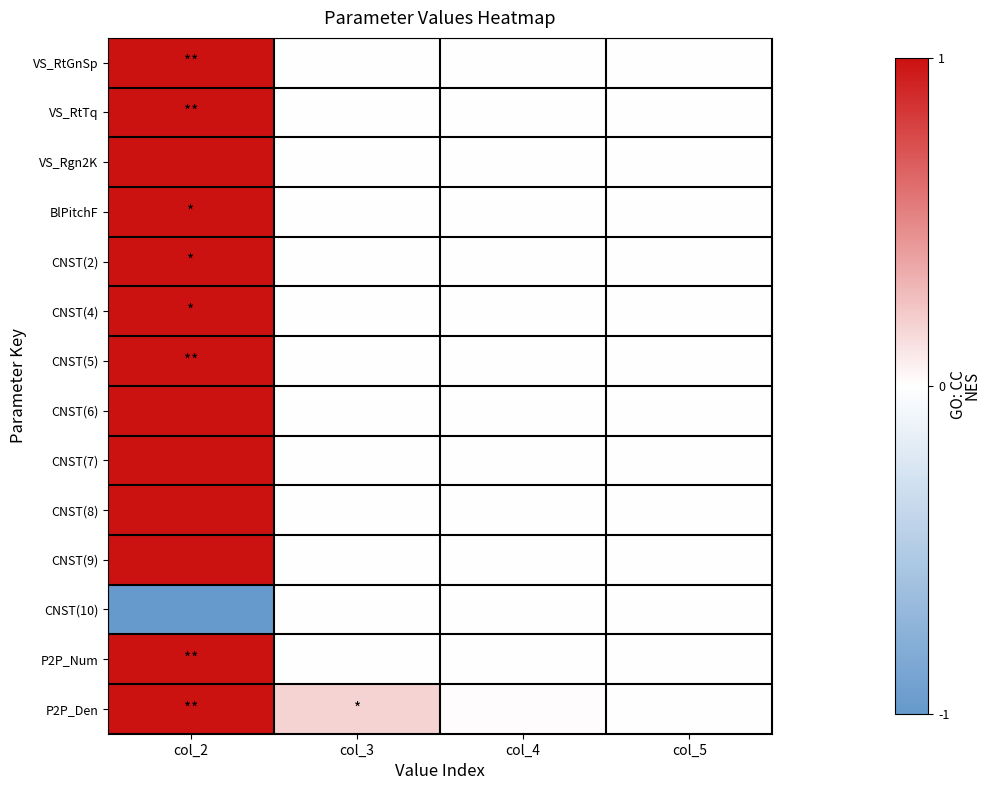

Reading left to right, extract all data points from this chart.

VS_RtGnSp: col_2=1.0	col_3=0.0	col_4=0.0	col_5=0.0
VS_RtTq: col_2=1.0	col_3=0.0	col_4=0.0	col_5=0.0
VS_Rgn2K: col_2=1.0	col_3=0.0	col_4=0.0	col_5=0.0
BlPitchF: col_2=1.0	col_3=0.0	col_4=0.0	col_5=0.0
CNST(2): col_2=1.0	col_3=0.0	col_4=0.0	col_5=0.0
CNST(4): col_2=1.0	col_3=0.0	col_4=0.0	col_5=0.0
CNST(5): col_2=1.0	col_3=0.0	col_4=0.0	col_5=0.0
CNST(6): col_2=1.0	col_3=0.0	col_4=0.0	col_5=0.0
CNST(7): col_2=1.0	col_3=0.0	col_4=0.0	col_5=0.0
CNST(8): col_2=1.0	col_3=0.0	col_4=0.0	col_5=0.0
CNST(9): col_2=1.0	col_3=0.0	col_4=0.0	col_5=0.0
CNST(10): col_2=-1.0	col_3=0.0	col_4=0.0	col_5=0.0
P2P_Num: col_2=1.0	col_3=0.0	col_4=0.0	col_5=0.0
P2P_Den: col_2=1.0	col_3=0.2	col_4=0.0	col_5=0.0